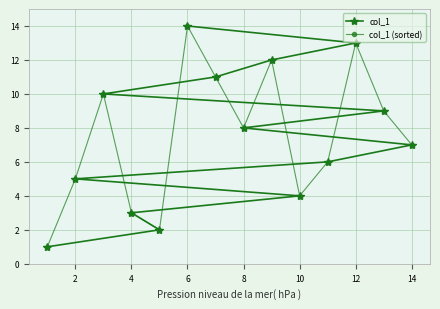

True or false: col_1 (sorted) has a value of 3 at 4.

True